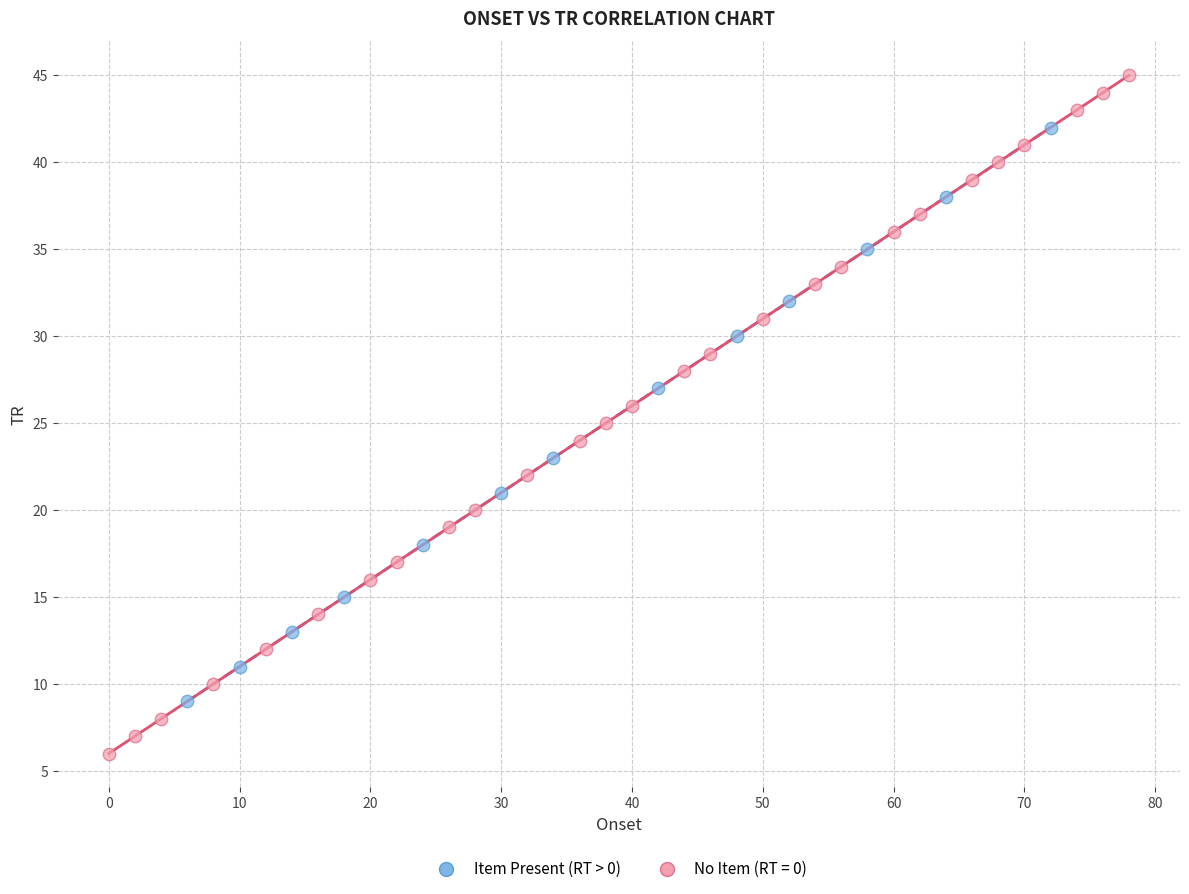

Which series reaches the maximum Y coordinate?

No Item (RT = 0)